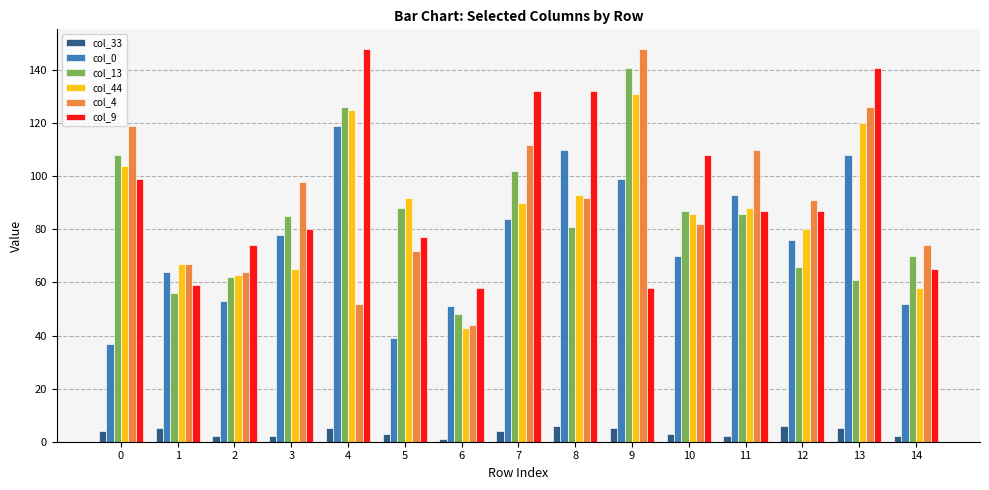

At which label is col_4 closest to 96?

3